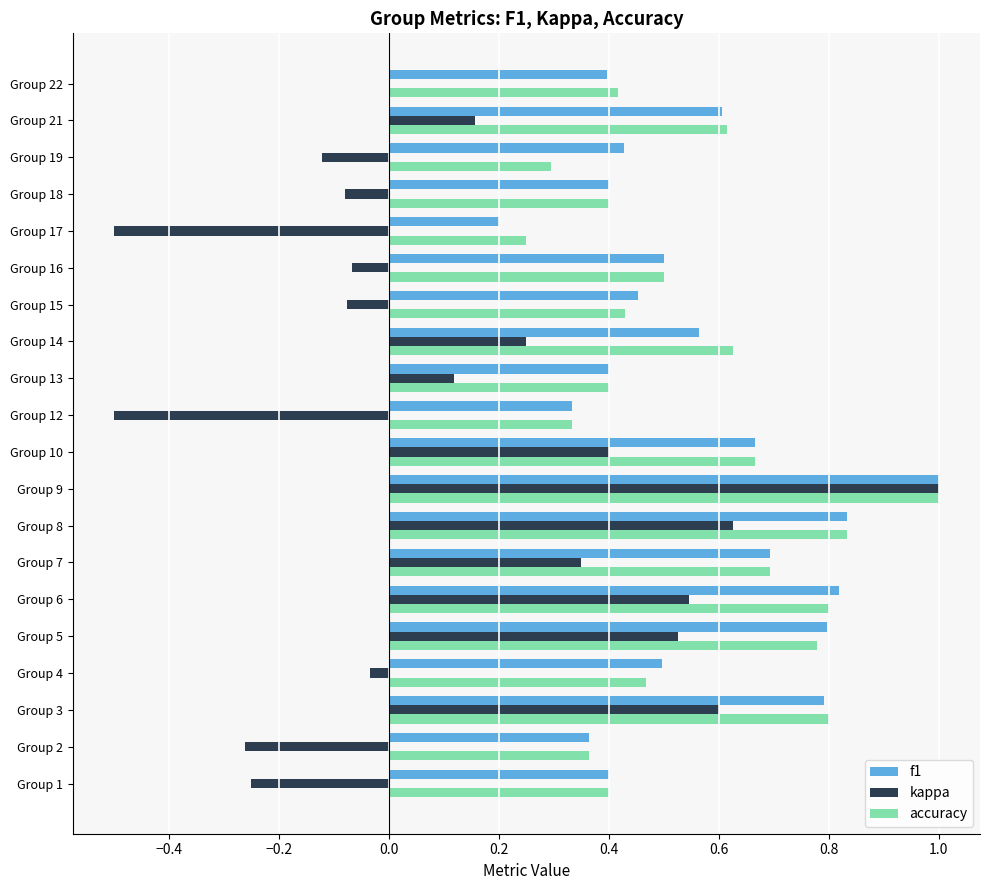

Is it true that f1 equals 1.1 at Group 6?

False